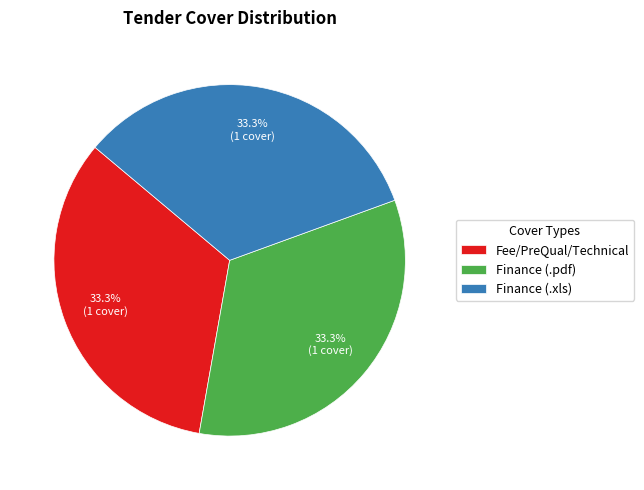

Approximately how many times larger is the value at Fee/PreQual/Technical compared to Finance (.xls)?

1.0